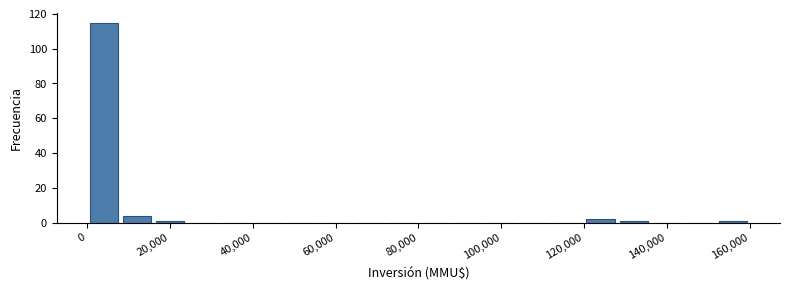

Which range on the x-axis has the tallest bar?

0 to 8000